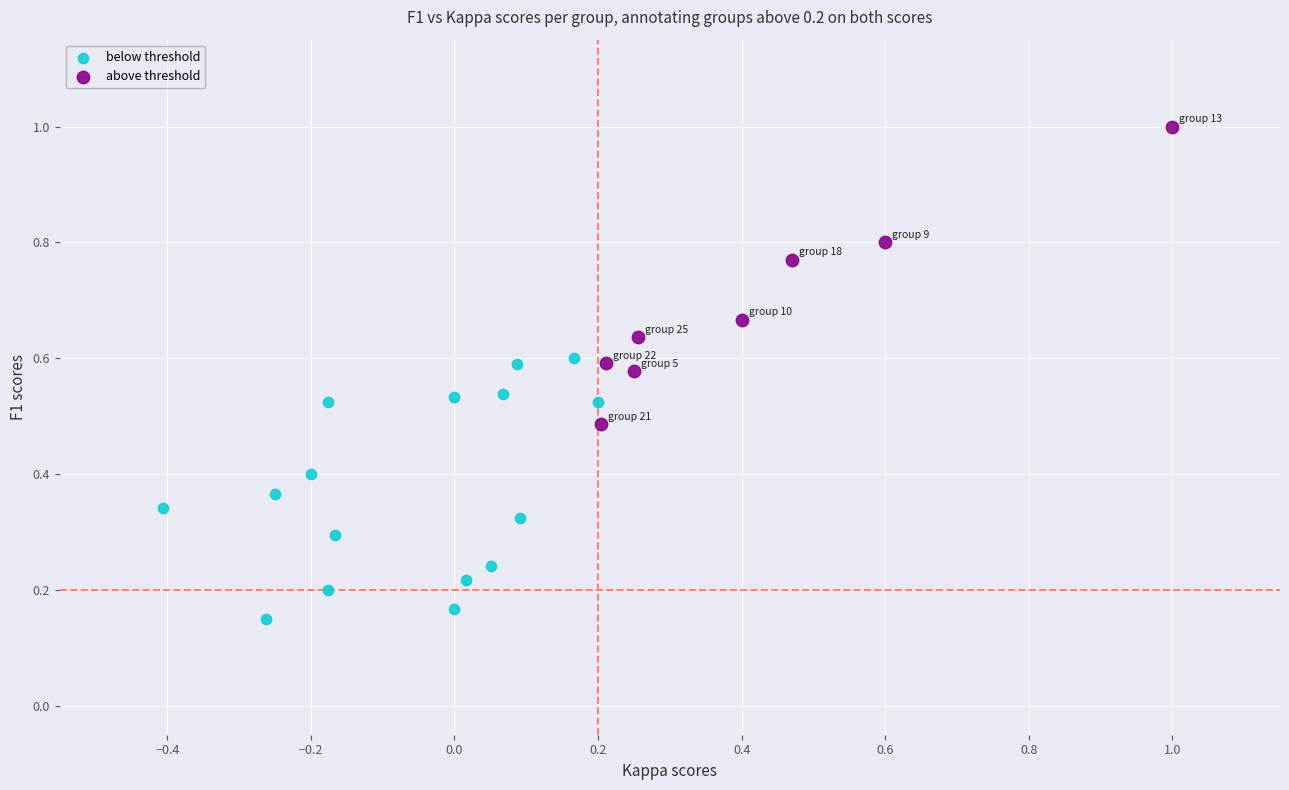

Which series reaches the minimum Y coordinate?

below threshold